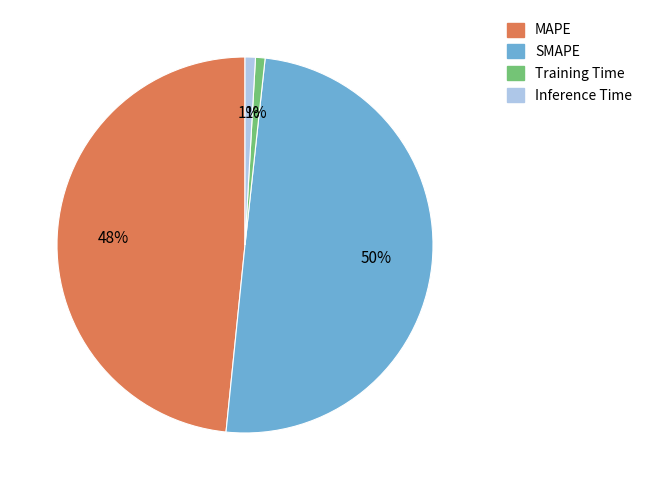

Is it true that Training Time is 1% of the pie?

True